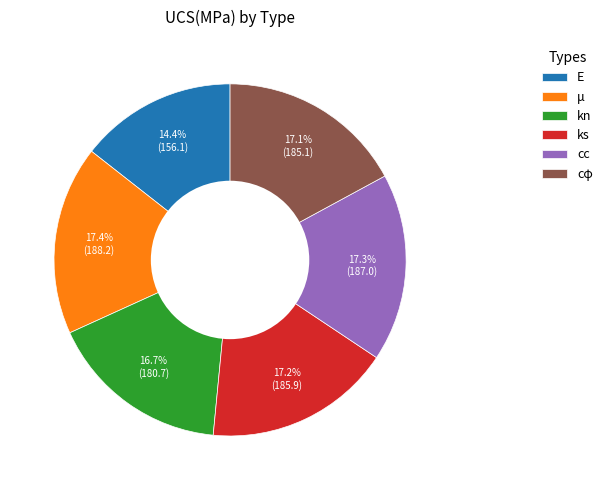

What is the ratio of the value at ks to the value at cφ?

1.0